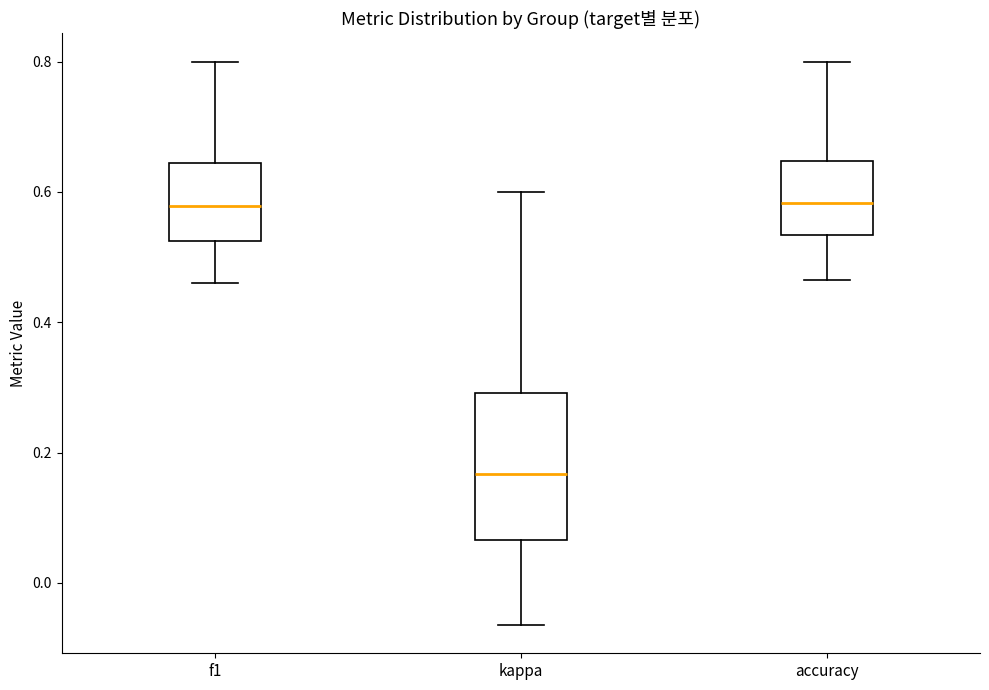

Reading left to right, transcribe this box plot: for each box, give where its median line is, the range the box spans, and where its two whiskers end, as read against the y-axis. The values are not printed on the chart, so give them approximately, as read against the axis.

f1: median 0.58, box 0.52 to 0.64, whiskers 0.46 to 0.80
kappa: median 0.16, box 0.06 to 0.30, whiskers -0.06 to 0.60
accuracy: median 0.58, box 0.54 to 0.64, whiskers 0.46 to 0.80